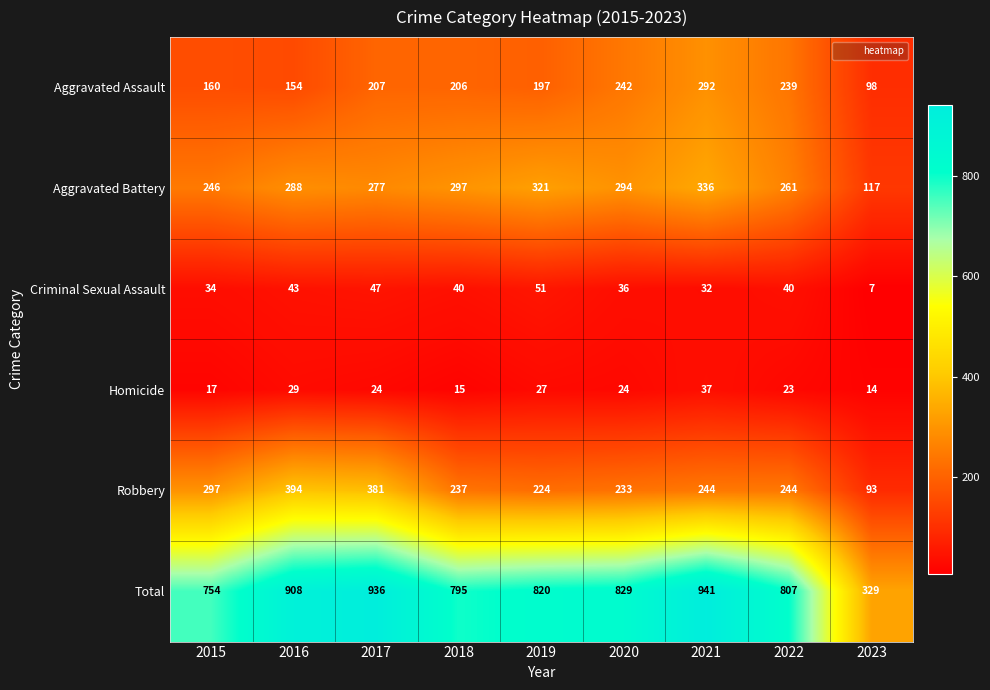

At how many categories does at least one series exceed 798?

6